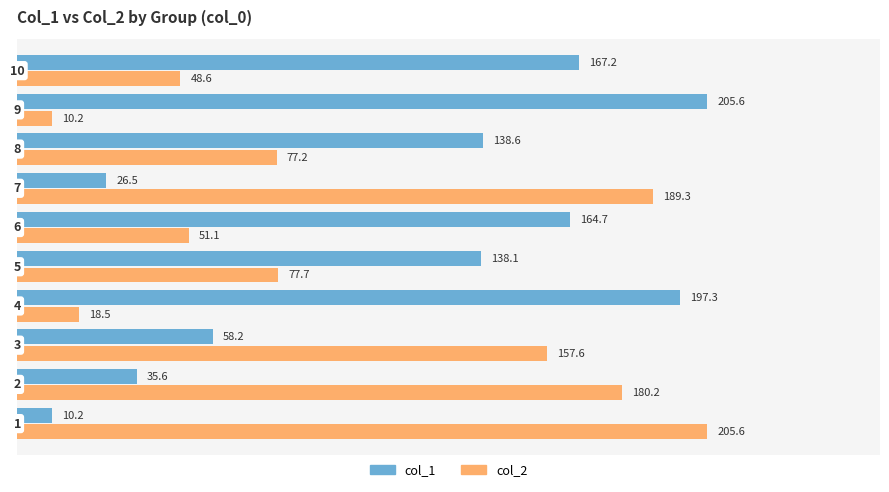

What is the greatest value displayed?

205.6